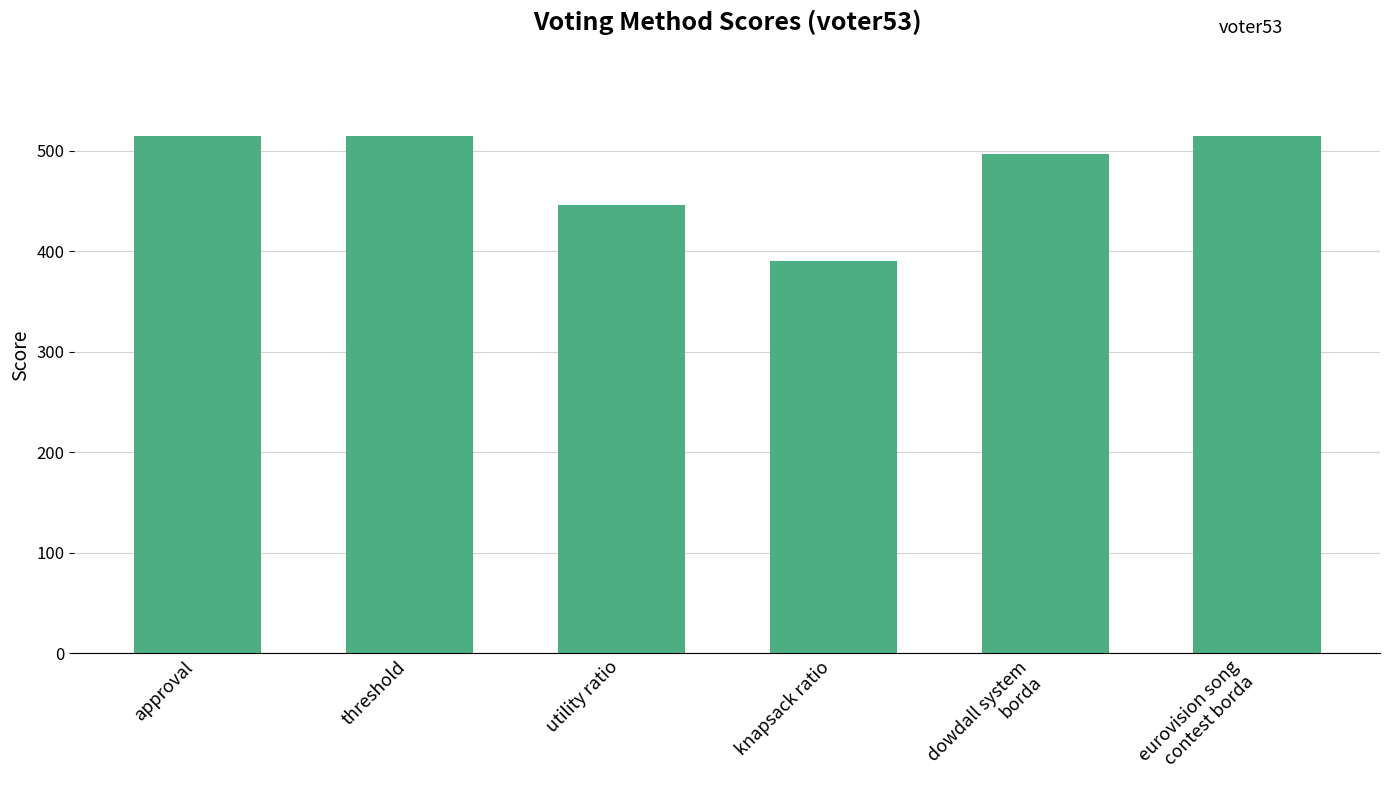

What value does the data have at utility ratio, to the nearest 50?

450